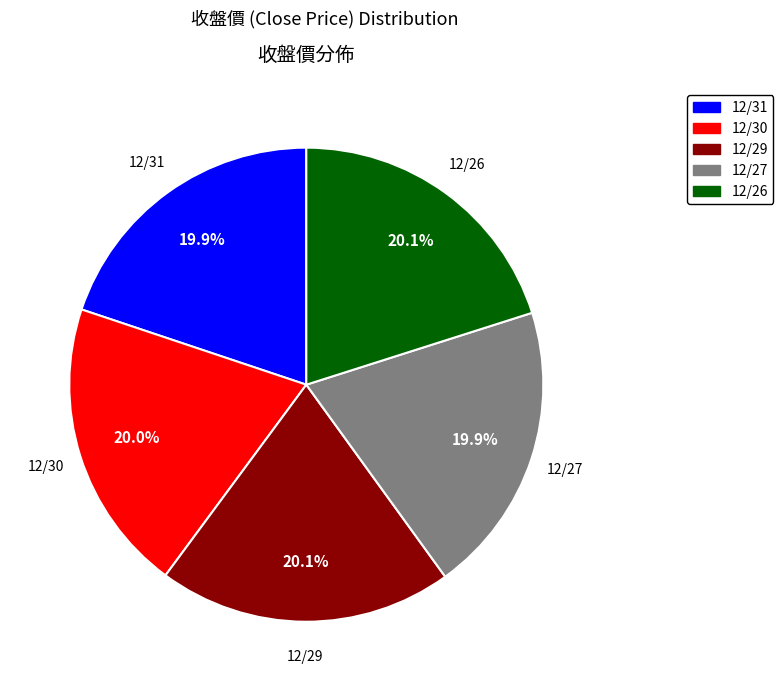

Combined, what portion of the pie is 12/26 and 12/27?

40.0%